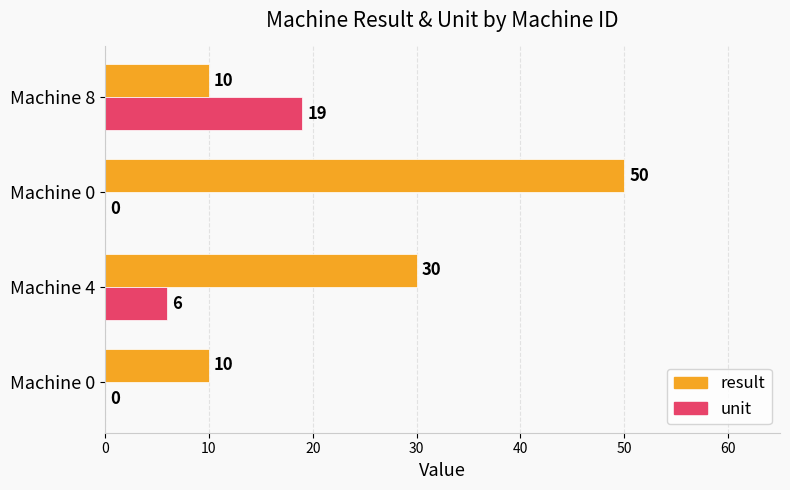

Count the number of categories in the chart.

4